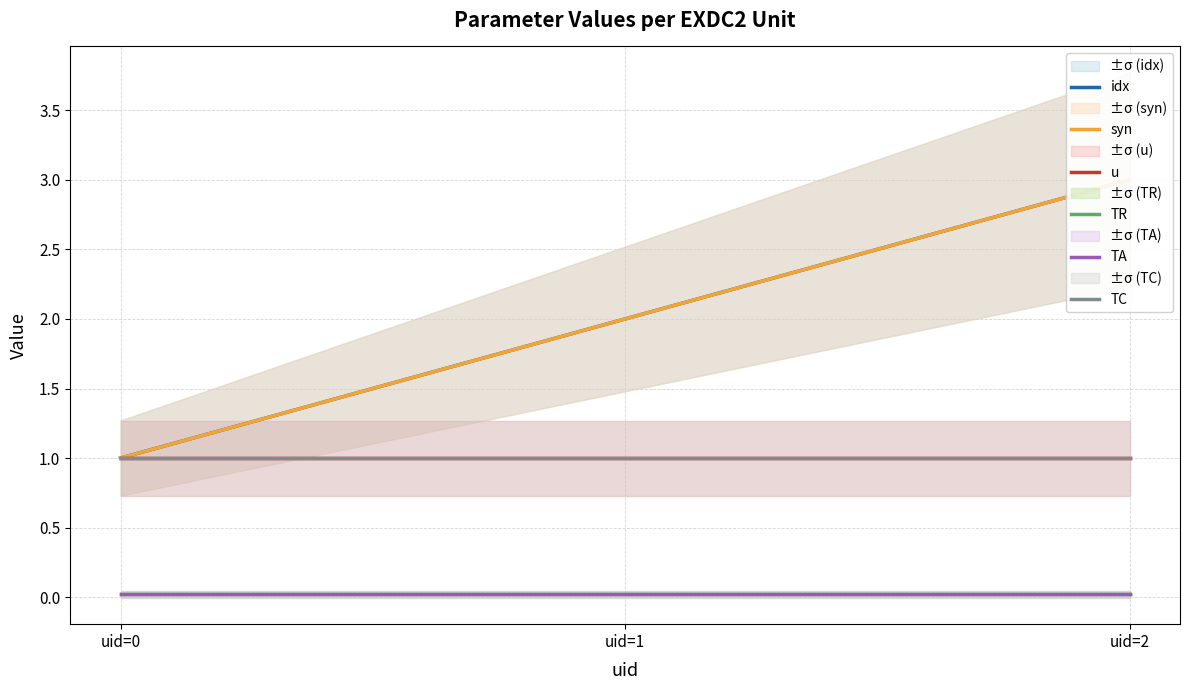

Reading left to right, what are all the values shown in this chart?

idx: 1.0	2.0	3.0
syn: 1.0	2.0	3.0
u: 1.0	1.0	1.0
TR: 0.0	0.0	0.0
TA: 0.0	0.0	0.0
TC: 1.0	1.0	1.0